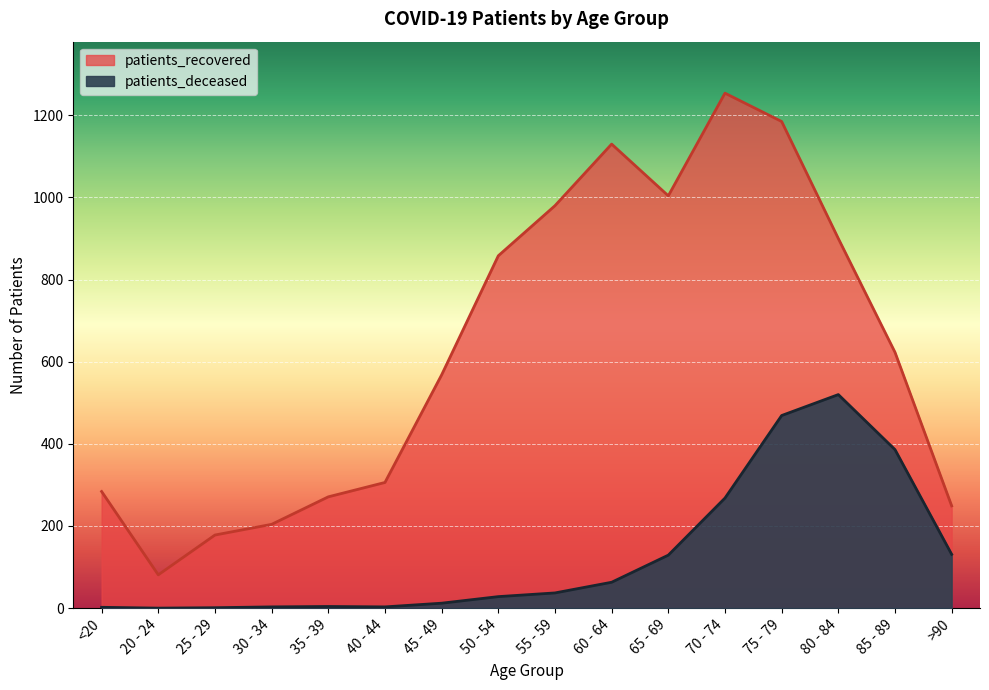

What is the highest value of the patients_recovered series?

1254